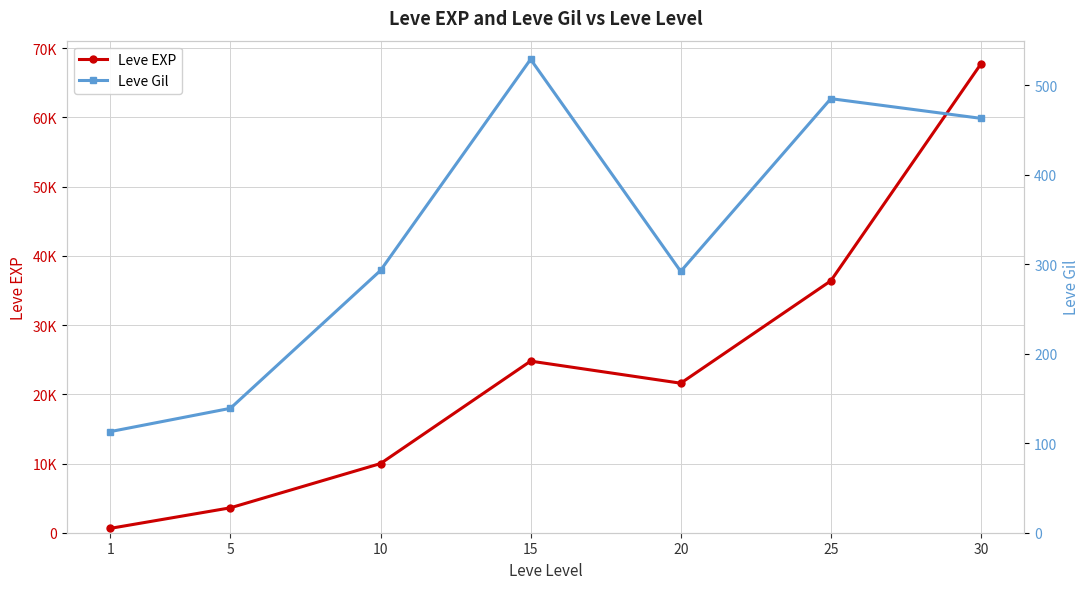

True or false: Leve Gil and Leve EXP intersect in this chart.

False